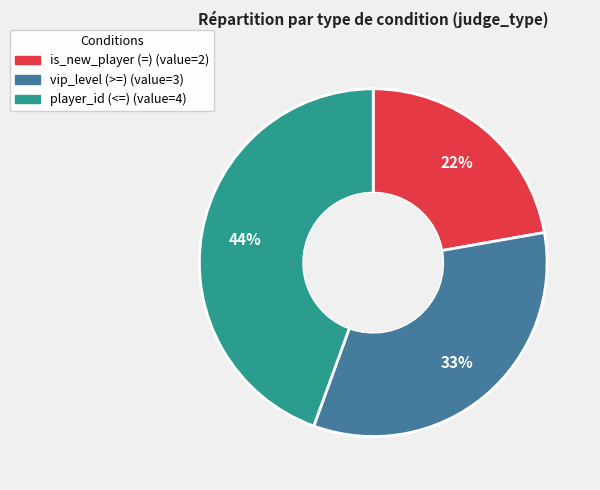

To the nearest percent, what percentage of the pie is player_id (<=)?

44%